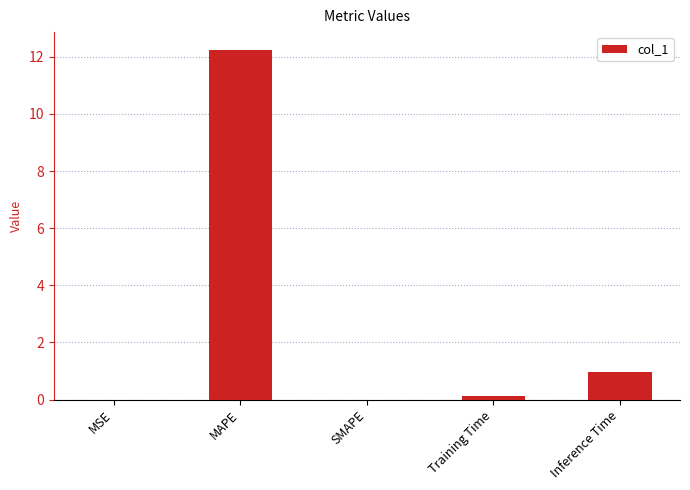

Is it true that the value at MAPE is 21.7?

False